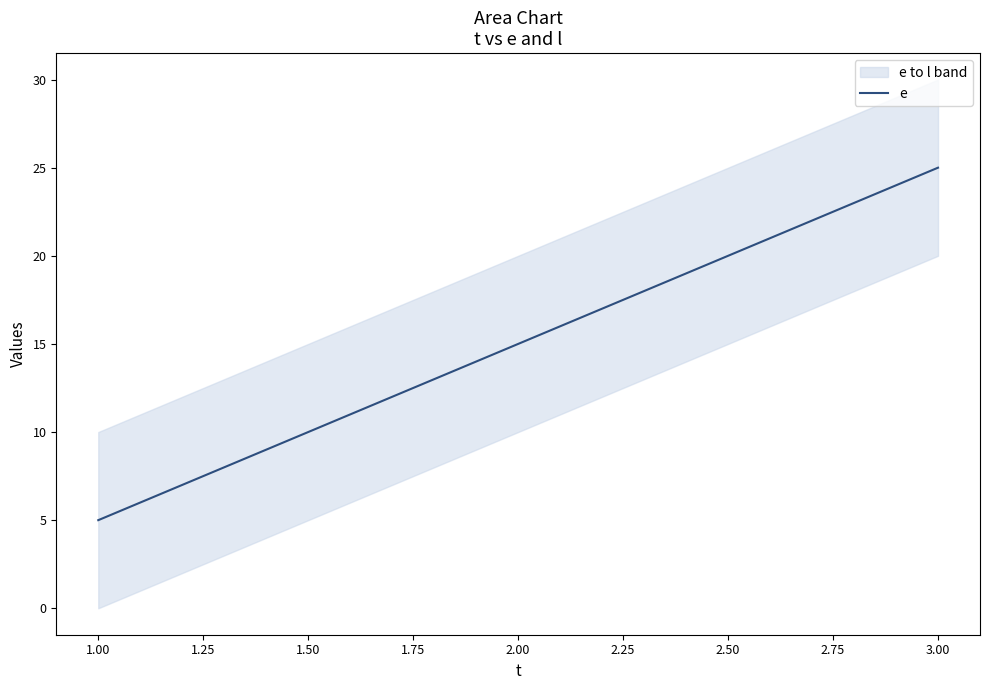

Reading left to right, transcribe all the data shown in this chart.

5	15	25